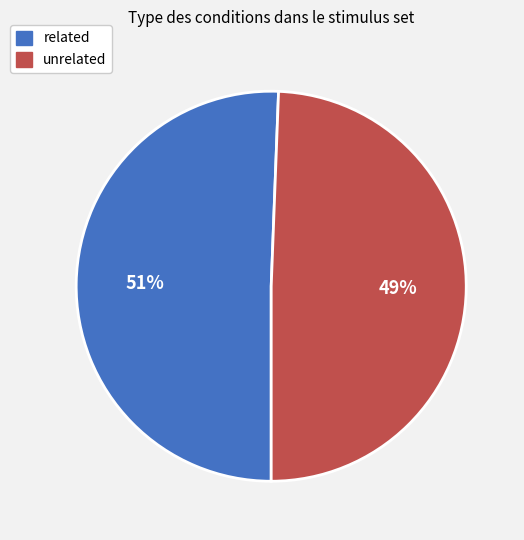

Is unrelated the majority of the pie?

No